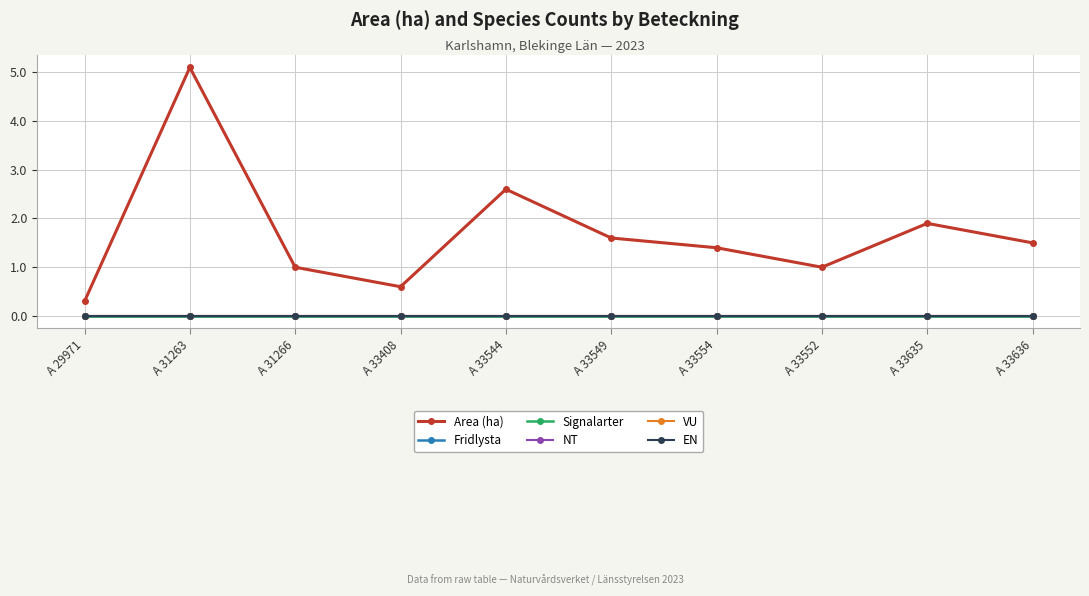

Does the chart have visible grid lines?

Yes